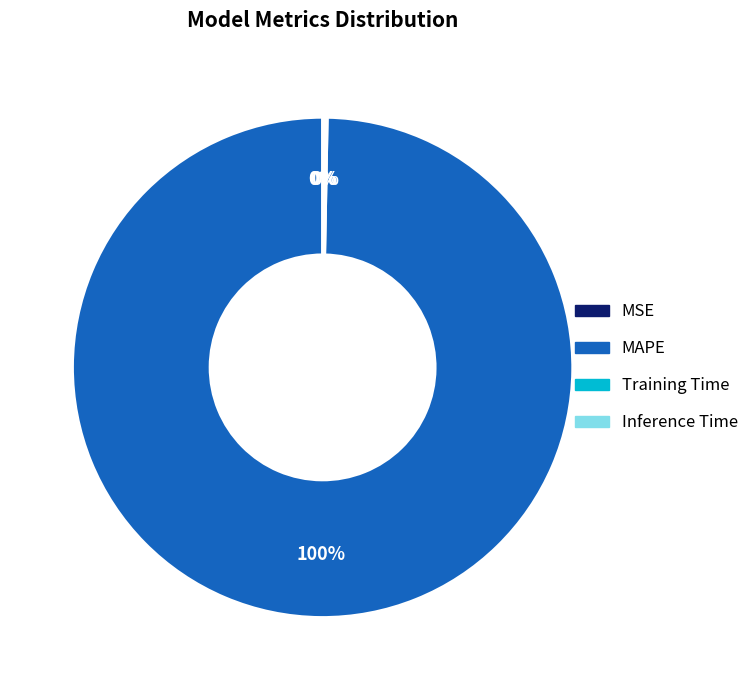

What is the largest slice in the pie chart?

MAPE